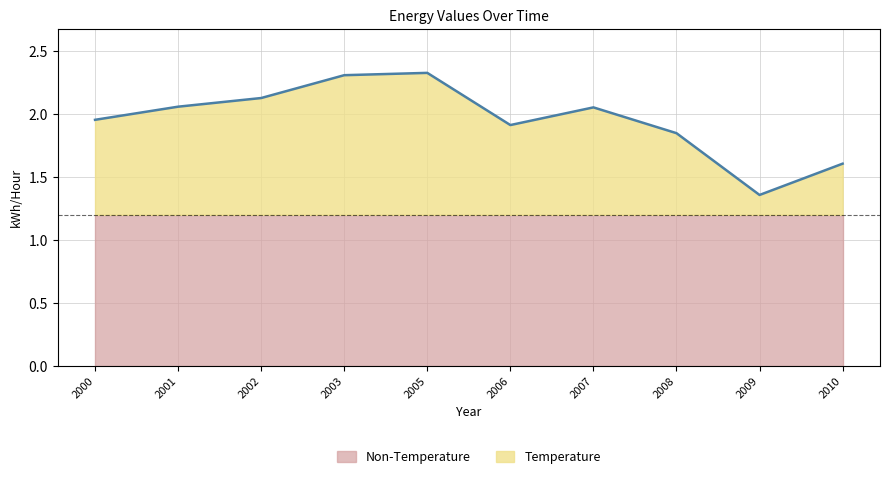

What is the total value across all series at 2006?

1.9